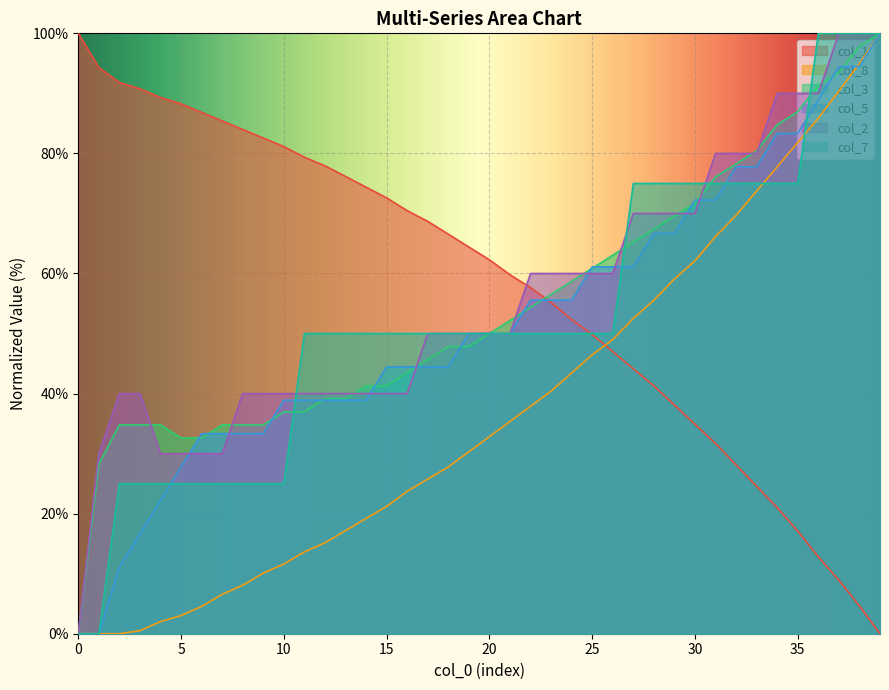

What is the total value across all series at 30?

386.0